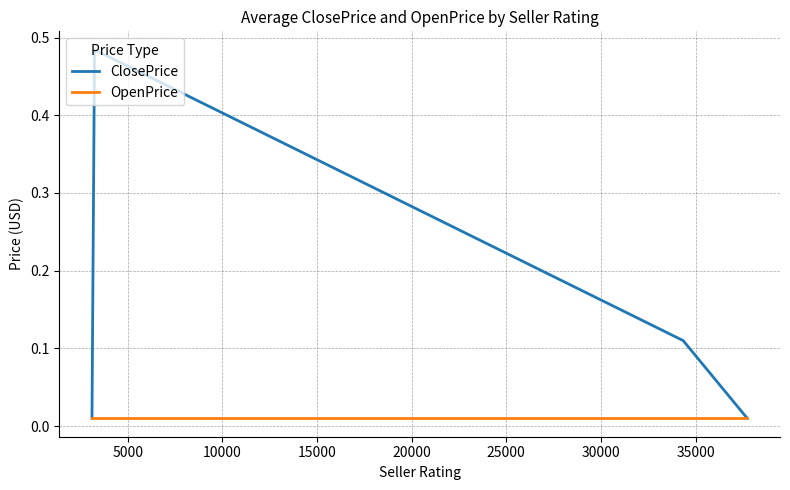

Which series has the widest spread of values?

ClosePrice